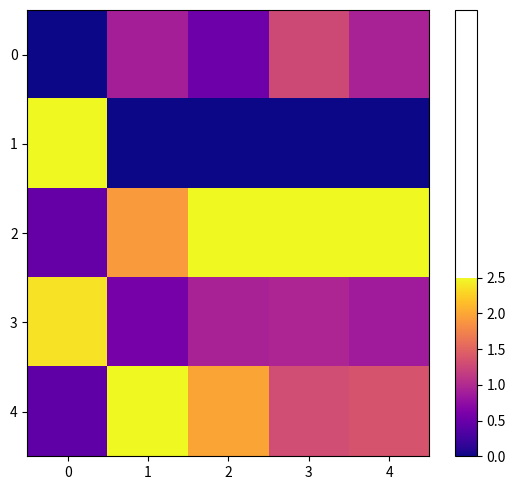

At which category is the sum across all series the highest?

3